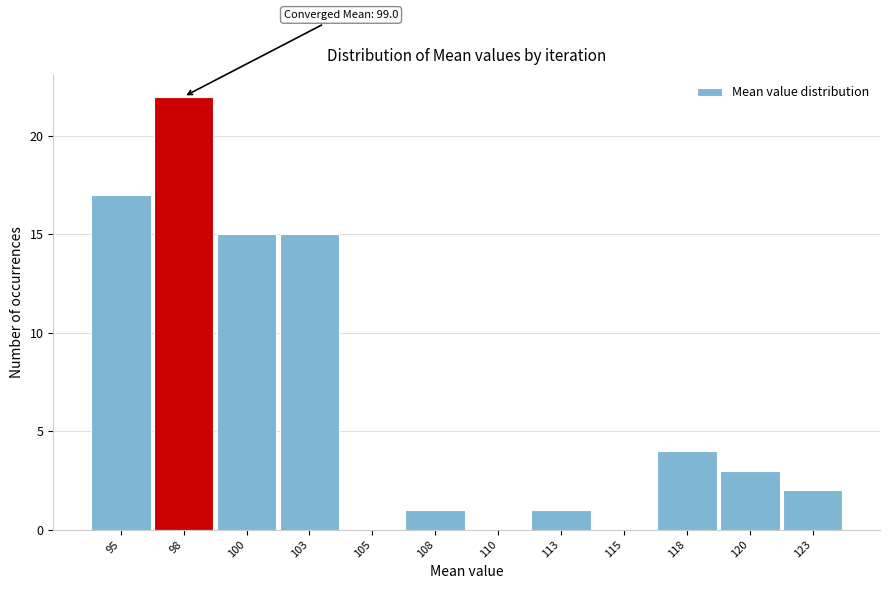

Reading left to right, list all the values displayed in this chart.

95=17	98=22	100=15	103=15	105=0	108=1	110=0	113=1	115=0	118=4	120=3	123=2